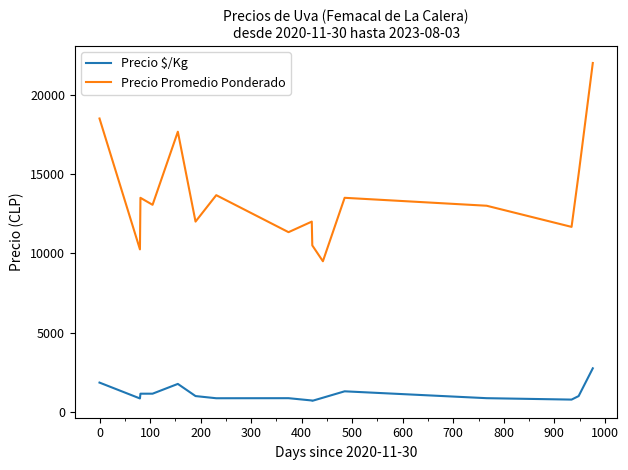

What is the difference between the maximum and minimum values in the Precio Promedio Ponderado series?

12500.0